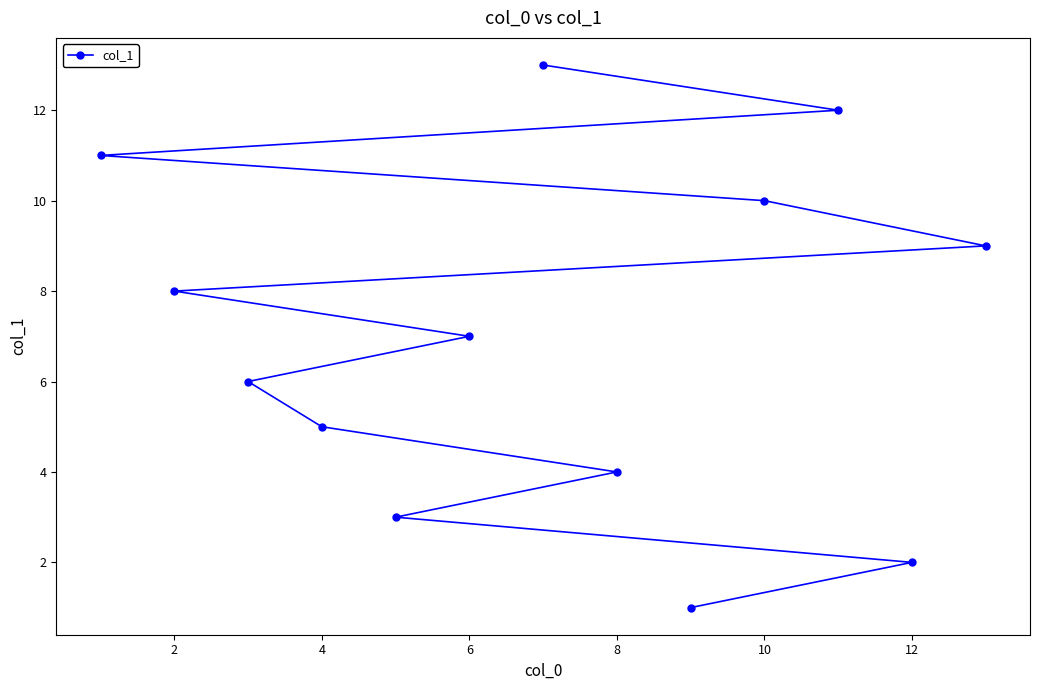

The value at 10 is 10. True or false?

True